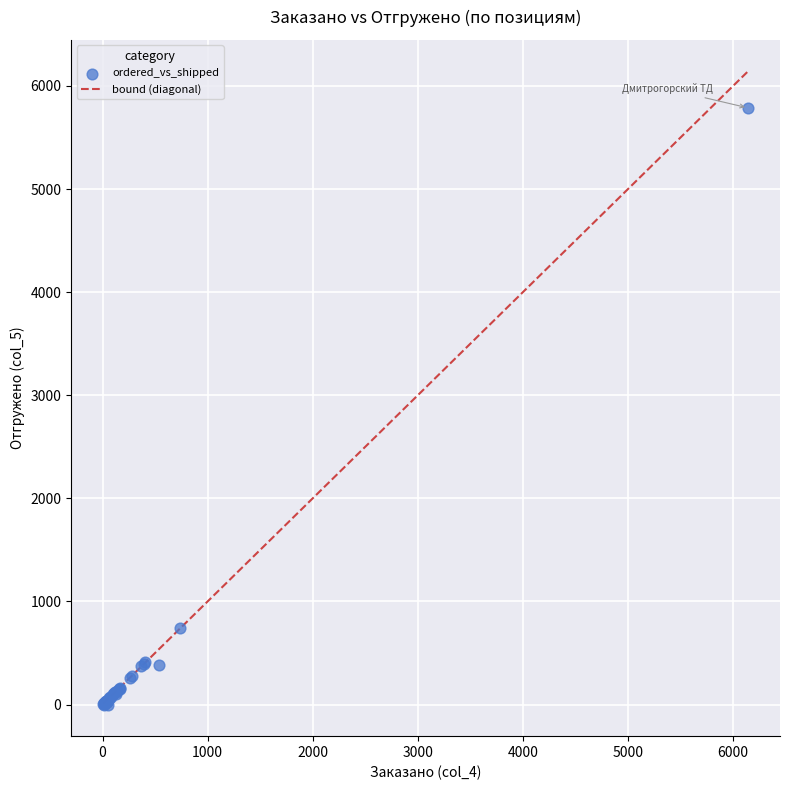

What Y value in the scatter plot is closest to 2894?

745.0